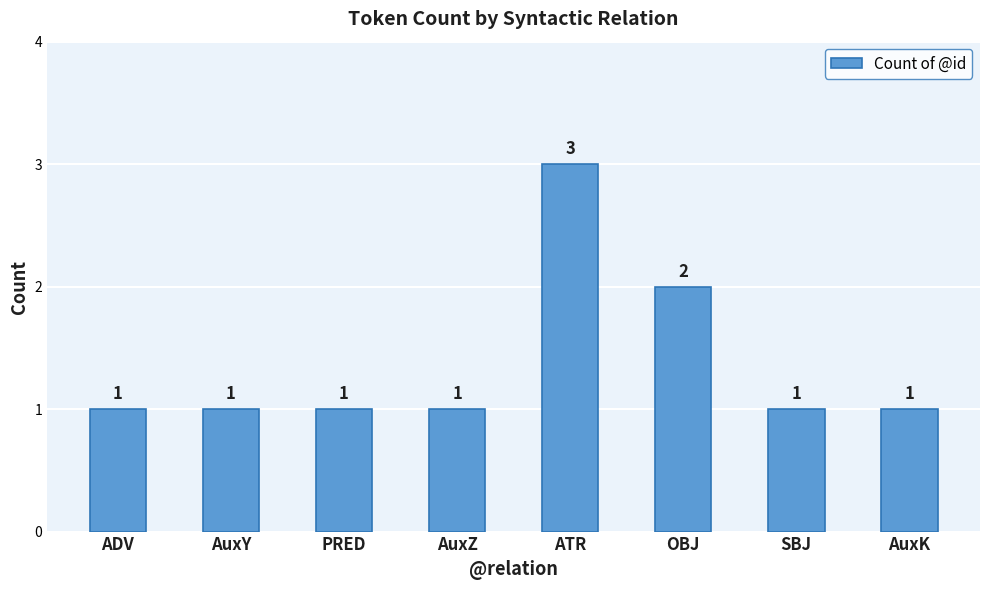

True or false: the data shows 1 at AuxK.

True